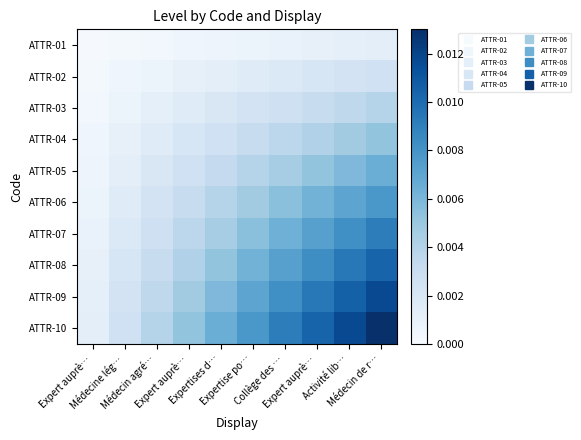

Between Expert auprè… and Expertises d…, which series saw the biggest shift?

ATTR-10